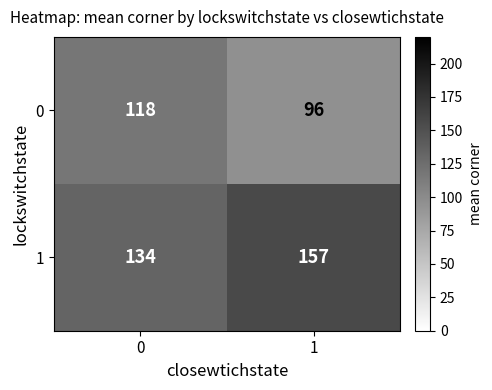

Reading left to right, extract all data points from this chart.

0: 118	96
1: 134	157